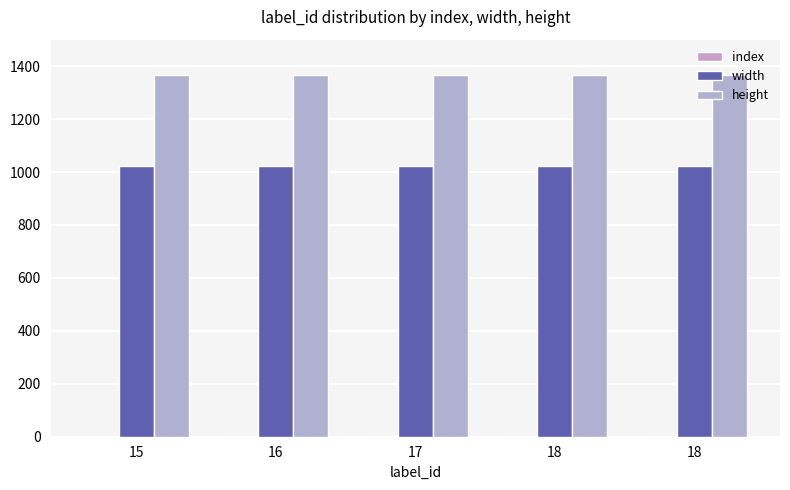

Which series has the largest range (max minus min)?

index